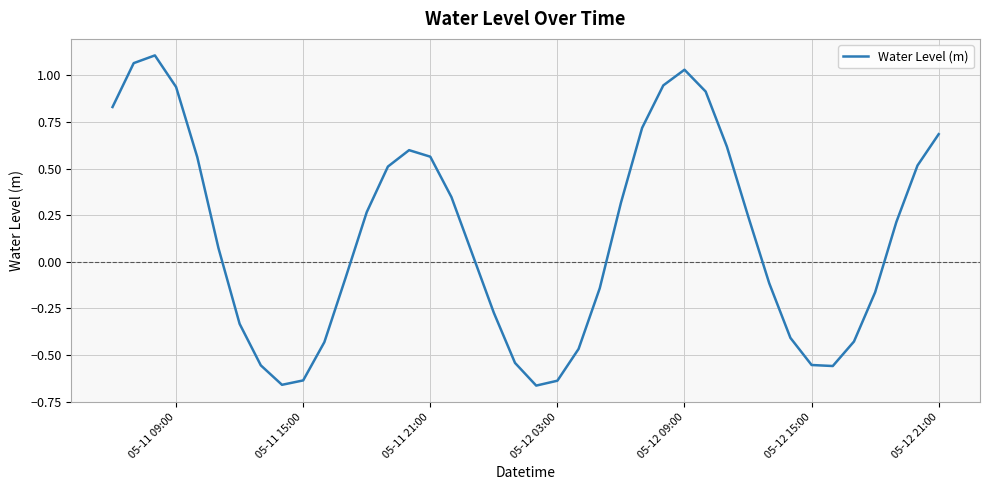

What is the difference between the maximum and minimum values?

1.8